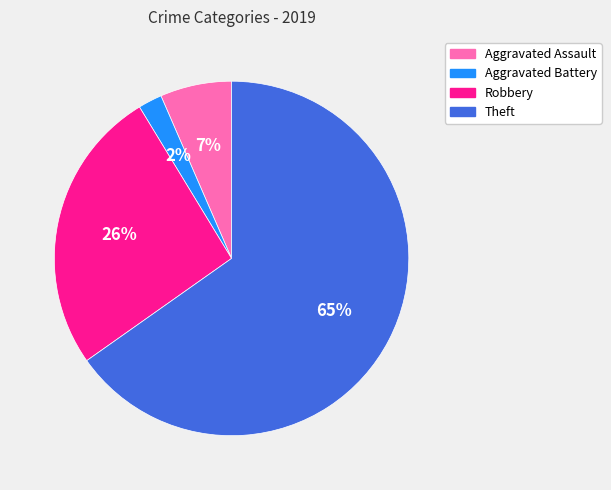

What is the smallest slice in the pie chart?

Aggravated Battery